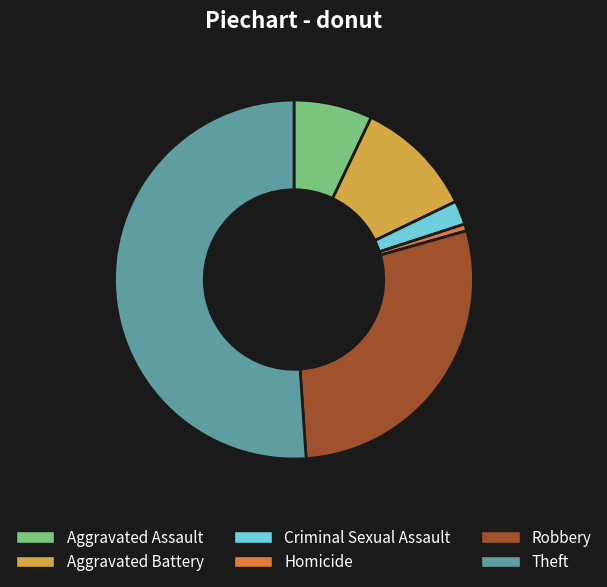

Rank the categories by value from lowest to highest.

Homicide, Criminal Sexual Assault, Aggravated Assault, Aggravated Battery, Robbery, Theft